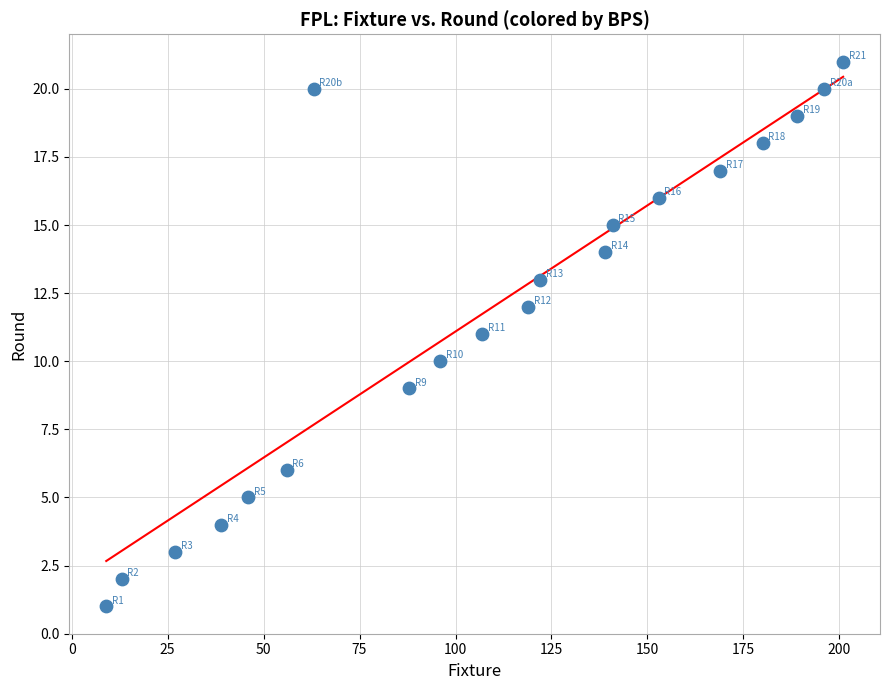

What is the range of X values (max minus min)?

192